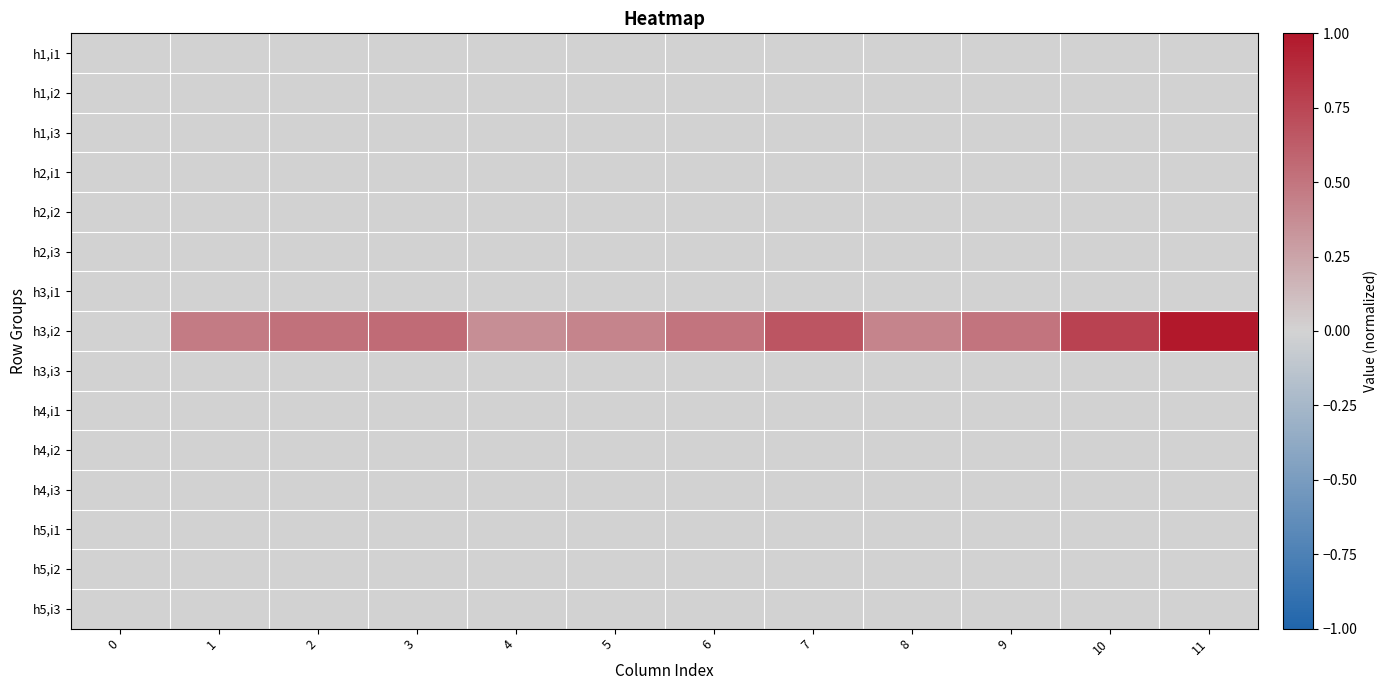

Rank the series at 8 from highest to lowest value.

h3,i2, h1,i1, h1,i2, h1,i3, h2,i1, h2,i2, h2,i3, h3,i1, h3,i3, h4,i1, h4,i2, h4,i3, h5,i1, h5,i2, h5,i3